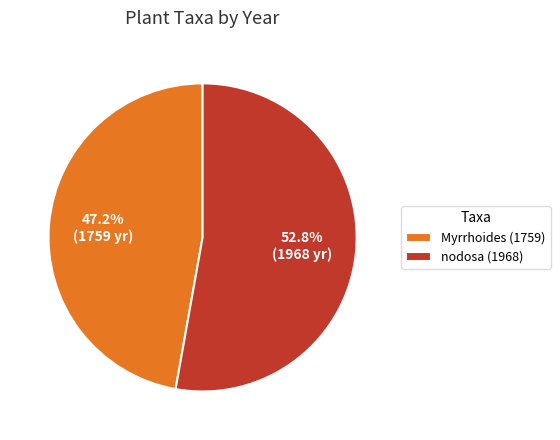

What percentage is the nodosa (1968) slice, to the nearest percent?

53%